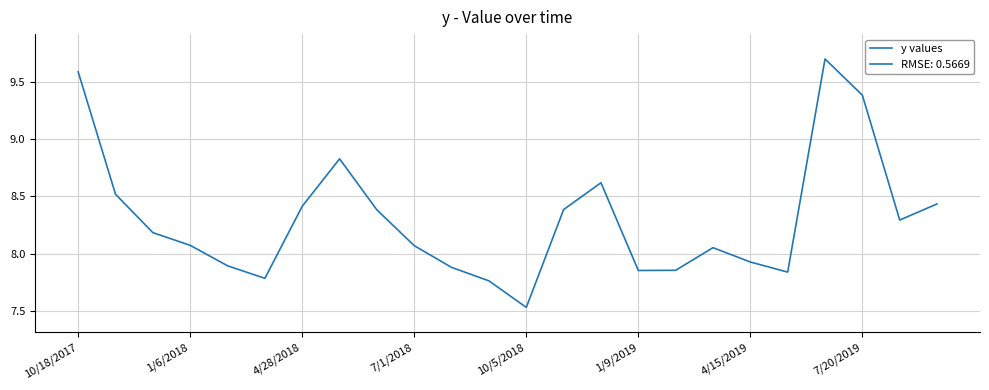

Is this an area chart (filled region under the line)?

No